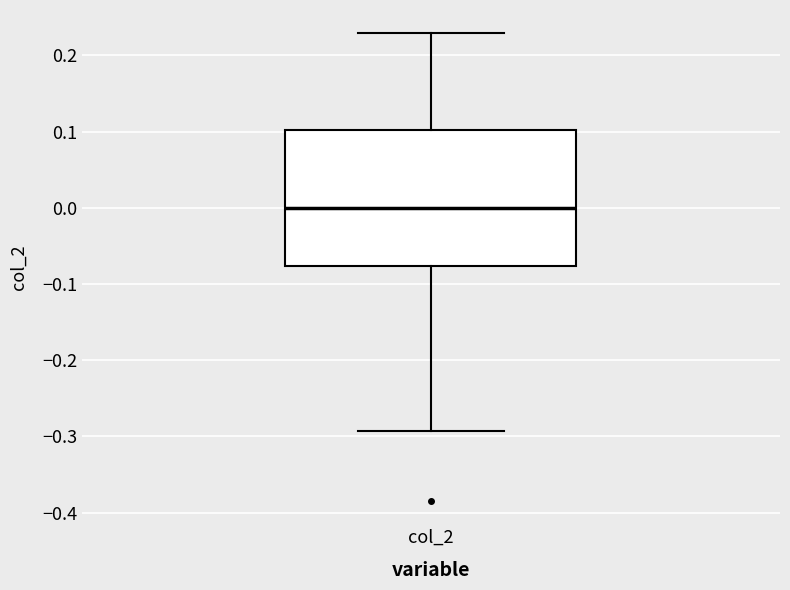

Read this box plot against the y-axis: the position of the median line, the range covered by the box, and the ends of both whiskers. The values are not printed on the chart, so give them approximately, as read against the axis.

median 0.00, box -0.08 to 0.10, whiskers -0.29 to 0.23